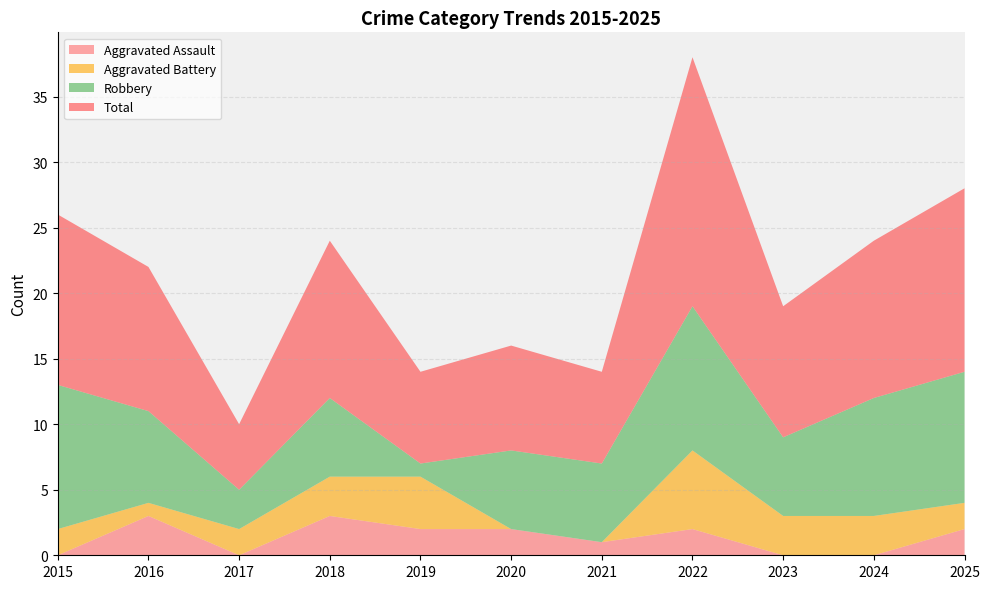

Reading right to left, what are all the values shown in this chart?

Aggravated Assault: 2	0	0	2	1	2	2	3	0	3	0
Aggravated Battery: 2	3	3	6	0	0	4	3	2	1	2
Robbery: 10	9	6	11	6	6	1	6	3	7	11
Total: 14	12	10	19	7	8	7	12	5	11	13